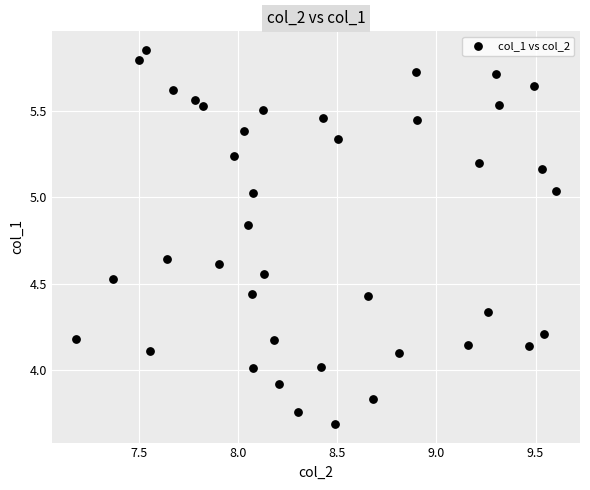

What is the range of X values (max minus min)?

2.4